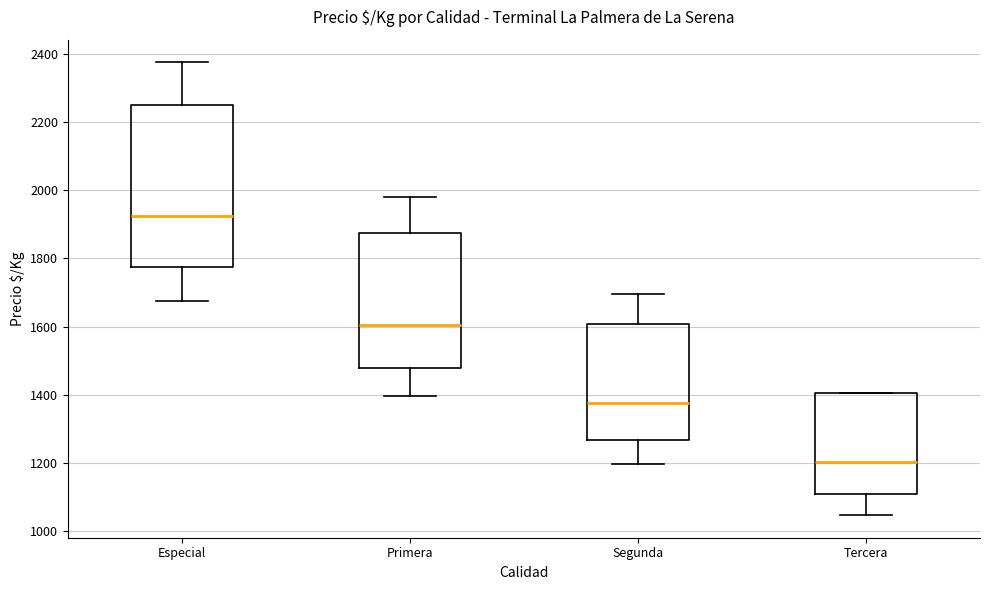

Which box is the tallest, from its lower edge to its upper edge?

Especial